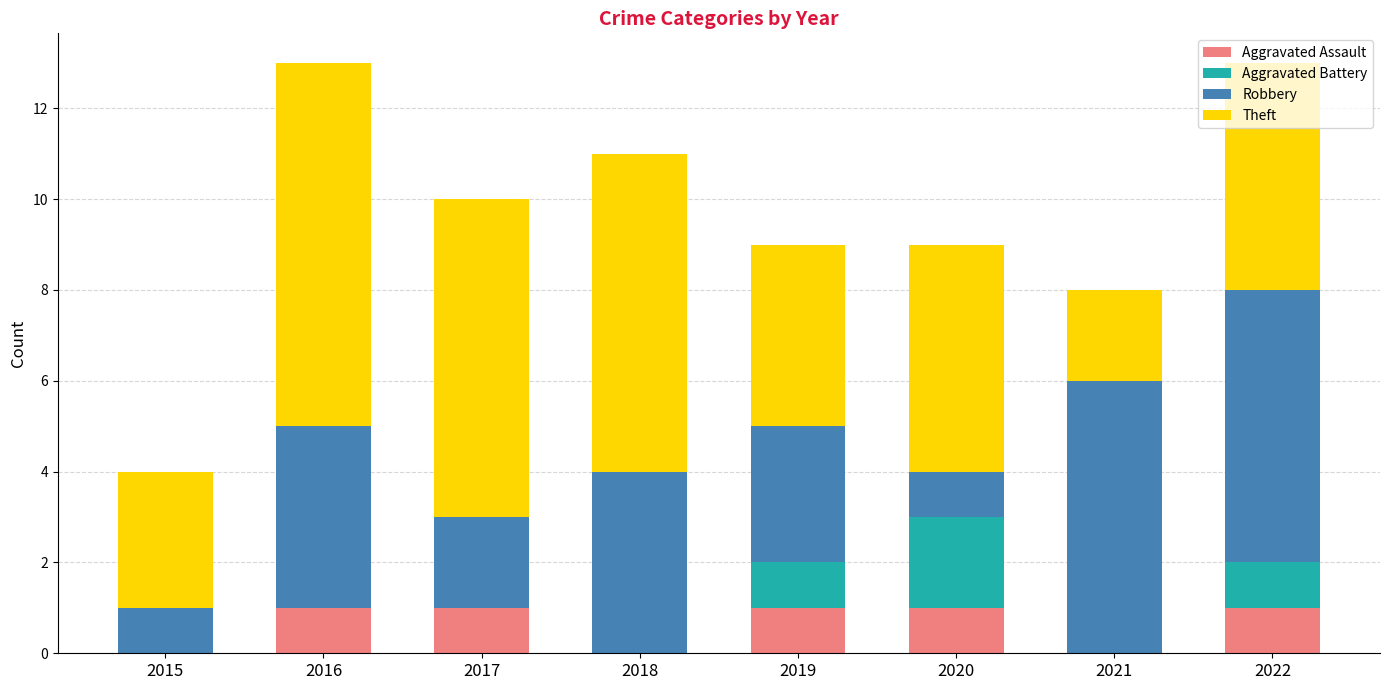

What is the total value across all series at 2016?

13